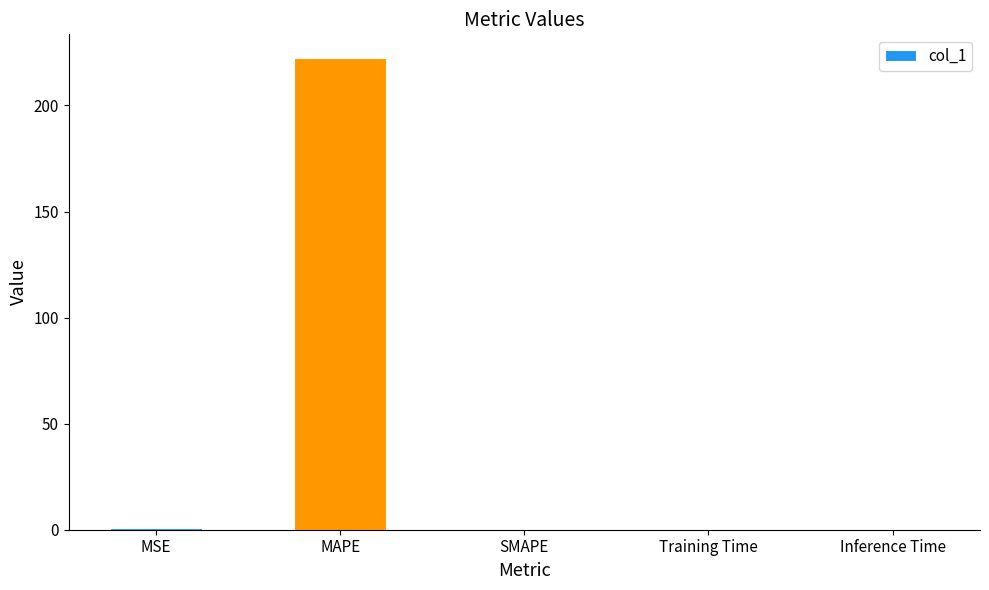

Are the bars grouped side by side (vs. stacked)?

No